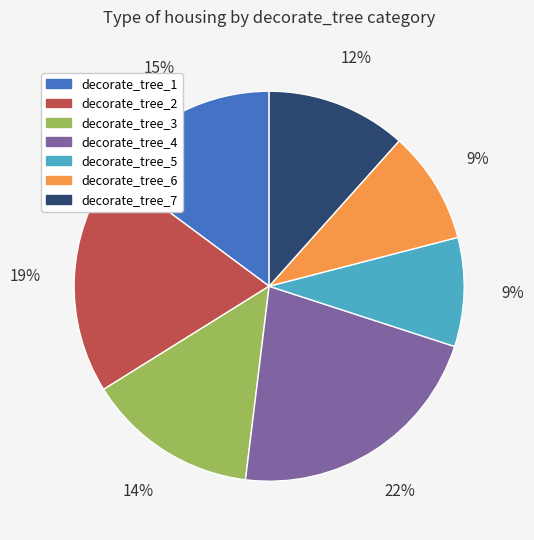

Is decorate_tree_2 the majority of the pie?

No